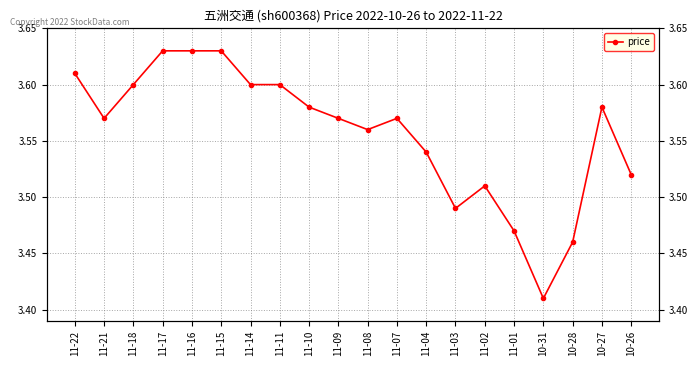

What is the sum of the values at 11-02 and 11-18?

7.1